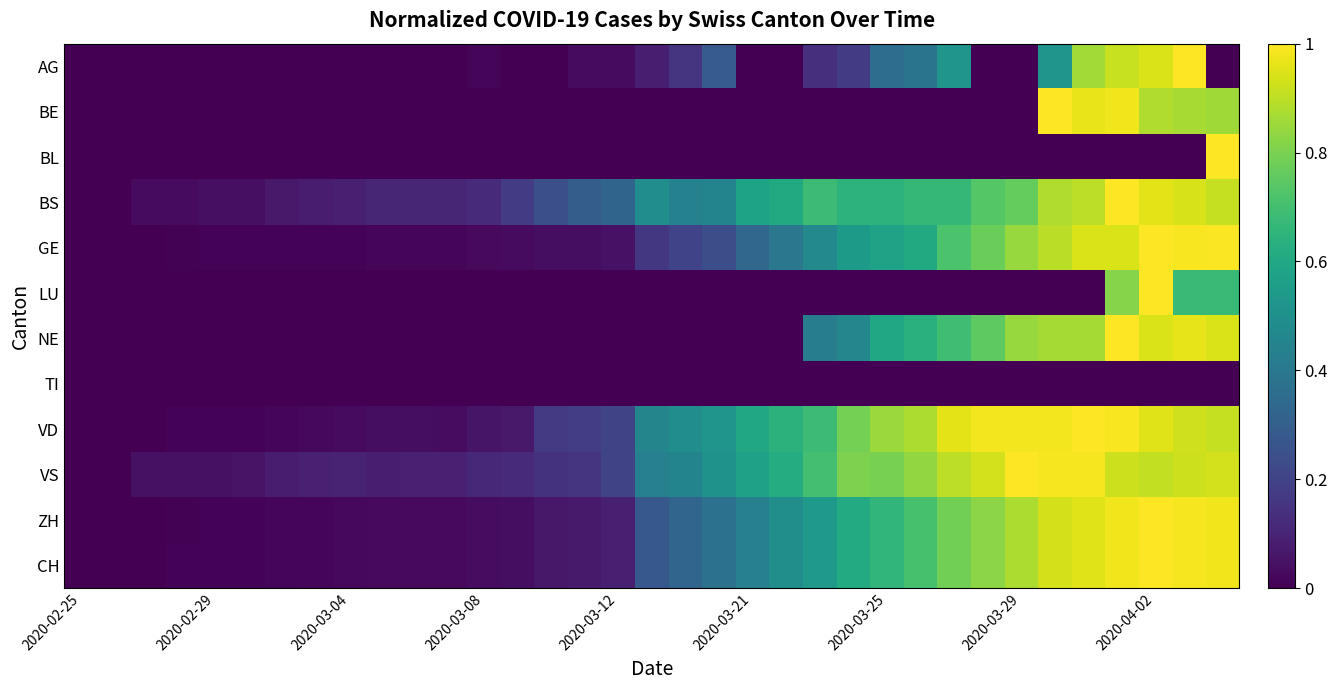

Reading left to right, list all the values displayed in this chart.

AG: 0.0	0.0	0.0	0.0	0.0	0.0	0.0	0.0	0.0	0.0	0.0	0.0	0.0	0.0	0.0	0.0	0.0	0.1	0.2	0.3	0.0	0.0	0.1	0.2	0.4	0.4	0.5	0.0	0.0	0.5	0.9	0.9	0.9	1.0	0.0
BE: 0.0	0.0	0.0	0.0	0.0	0.0	0.0	0.0	0.0	0.0	0.0	0.0	0.0	0.0	0.0	0.0	0.0	0.0	0.0	0.0	0.0	0.0	0.0	0.0	0.0	0.0	0.0	0.0	0.0	1.0	1.0	1.0	0.9	0.9	0.9
BL: 0.0	0.0	0.0	0.0	0.0	0.0	0.0	0.0	0.0	0.0	0.0	0.0	0.0	0.0	0.0	0.0	0.0	0.0	0.0	0.0	0.0	0.0	0.0	0.0	0.0	0.0	0.0	0.0	0.0	0.0	0.0	0.0	0.0	0.0	1.0
BS: 0.0	0.0	0.0	0.0	0.0	0.0	0.1	0.1	0.1	0.1	0.1	0.1	0.1	0.2	0.2	0.3	0.3	0.5	0.4	0.5	0.6	0.6	0.7	0.6	0.6	0.7	0.7	0.7	0.8	0.9	0.9	1.0	1.0	0.9	0.9
GE: 0.0	0.0	0.0	0.0	0.0	0.0	0.0	0.0	0.0	0.0	0.0	0.0	0.0	0.0	0.0	0.0	0.0	0.2	0.2	0.2	0.3	0.4	0.5	0.5	0.6	0.6	0.7	0.8	0.8	0.9	0.9	0.9	1.0	1.0	1.0
LU: 0.0	0.0	0.0	0.0	0.0	0.0	0.0	0.0	0.0	0.0	0.0	0.0	0.0	0.0	0.0	0.0	0.0	0.0	0.0	0.0	0.0	0.0	0.0	0.0	0.0	0.0	0.0	0.0	0.0	0.0	0.0	0.8	1.0	0.7	0.7
NE: 0.0	0.0	0.0	0.0	0.0	0.0	0.0	0.0	0.0	0.0	0.0	0.0	0.0	0.0	0.0	0.0	0.0	0.0	0.0	0.0	0.0	0.0	0.4	0.5	0.6	0.6	0.7	0.8	0.8	0.9	0.9	1.0	0.9	1.0	0.9
TI: 0.0	0.0	0.0	0.0	0.0	0.0	0.0	0.0	0.0	0.0	0.0	0.0	0.0	0.0	0.0	0.0	0.0	0.0	0.0	0.0	0.0	0.0	0.0	0.0	0.0	0.0	0.0	0.0	0.0	0.0	0.0	0.0	0.0	0.0	0.0
VD: 0.0	0.0	0.0	0.0	0.0	0.0	0.0	0.0	0.0	0.0	0.0	0.0	0.1	0.1	0.2	0.2	0.2	0.5	0.5	0.5	0.6	0.6	0.7	0.8	0.8	0.9	1.0	1.0	1.0	1.0	1.0	1.0	1.0	0.9	0.9
VS: 0.0	0.0	0.0	0.0	0.0	0.1	0.1	0.1	0.1	0.1	0.1	0.1	0.1	0.1	0.1	0.2	0.2	0.4	0.5	0.5	0.6	0.6	0.7	0.8	0.8	0.8	0.9	0.9	1.0	1.0	1.0	0.9	0.9	0.9	0.9
ZH: 0.0	0.0	0.0	0.0	0.0	0.0	0.0	0.0	0.0	0.0	0.0	0.0	0.0	0.0	0.1	0.1	0.1	0.3	0.3	0.4	0.4	0.5	0.5	0.6	0.7	0.7	0.8	0.8	0.9	0.9	1.0	1.0	1.0	1.0	1.0
CH: 0.0	0.0	0.0	0.0	0.0	0.0	0.0	0.0	0.0	0.0	0.0	0.0	0.0	0.0	0.1	0.1	0.1	0.3	0.3	0.4	0.4	0.5	0.5	0.6	0.7	0.7	0.8	0.8	0.9	0.9	1.0	1.0	1.0	1.0	1.0